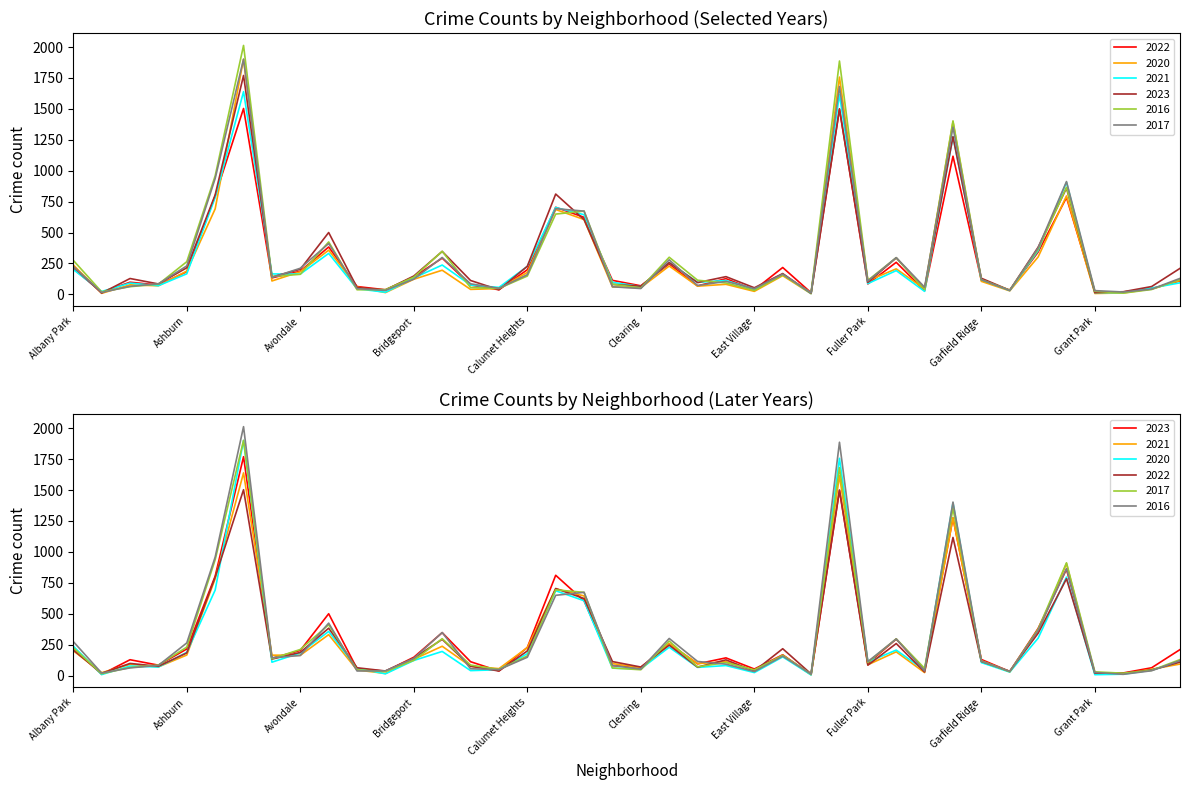

Where do 2023 and 2022 first cross each other?

Albany Park and Andersonville